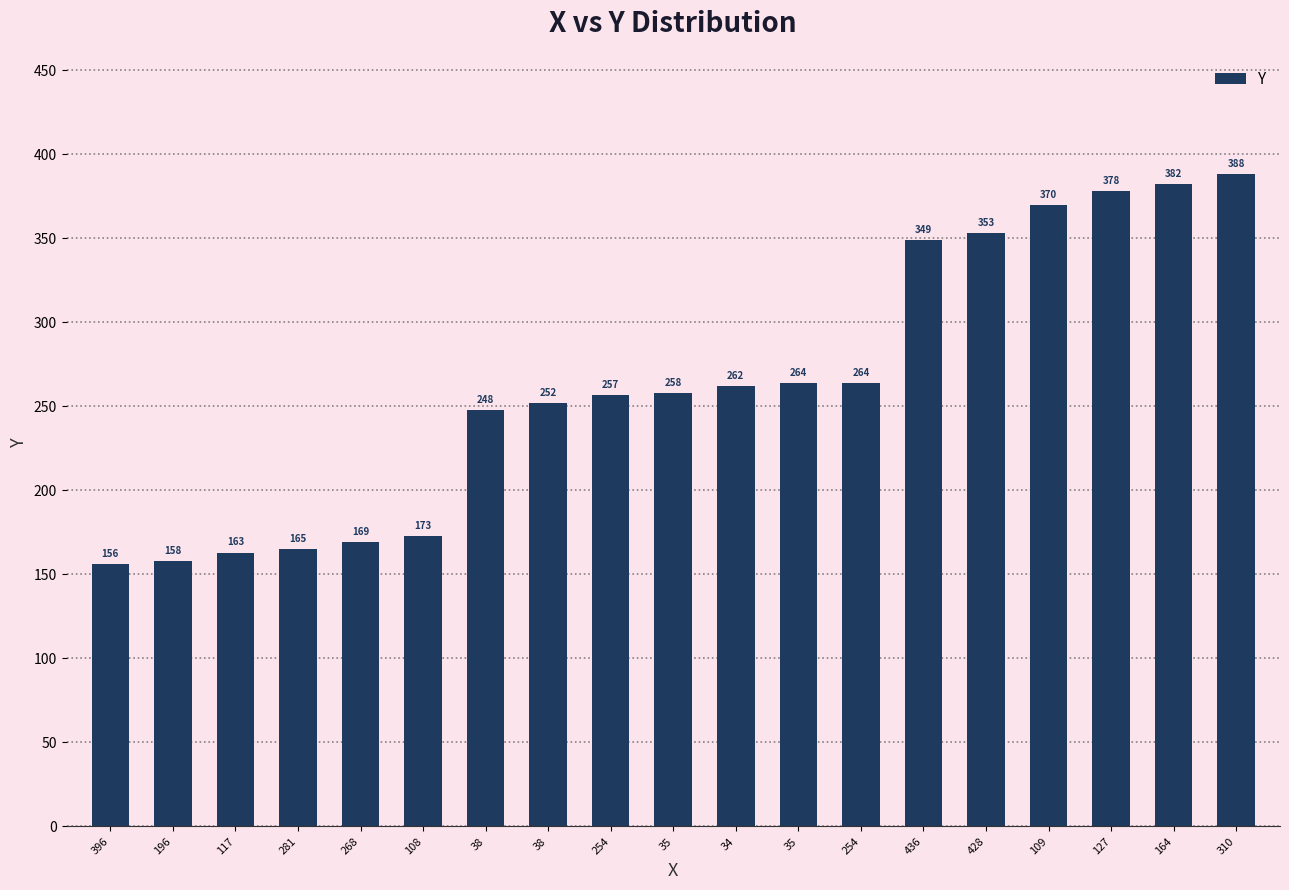

What is the average value?

264